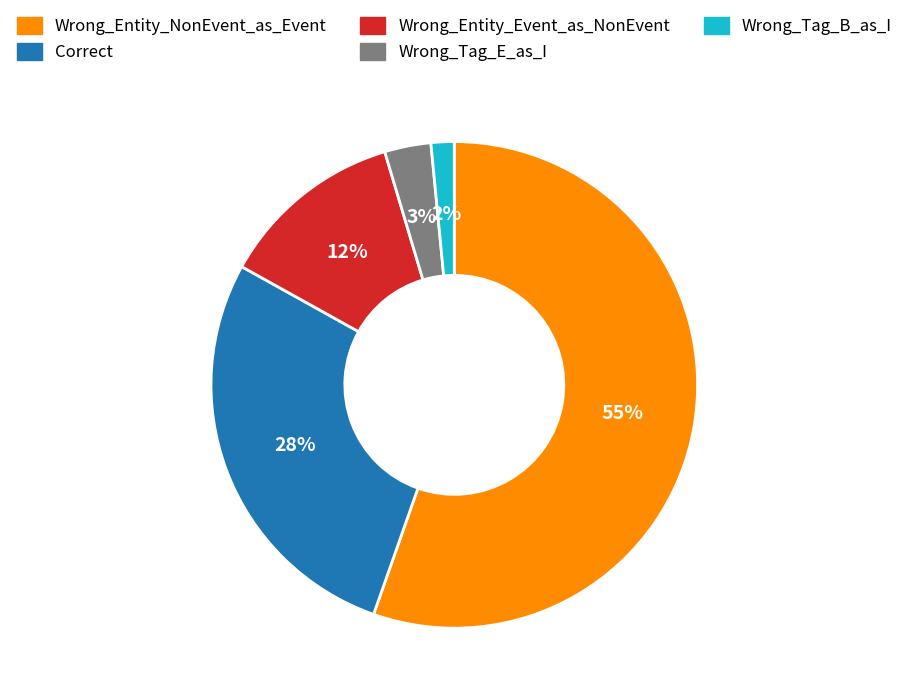

Between Wrong_Entity_NonEvent_as_Event and Correct, which is larger?

Wrong_Entity_NonEvent_as_Event